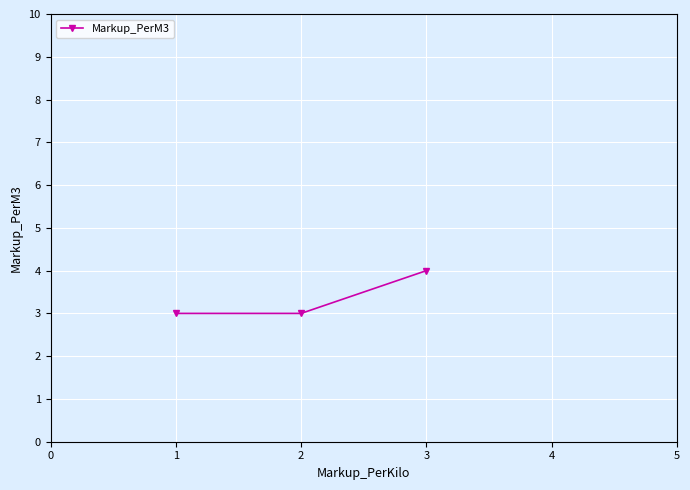

True or false: the data shows 6 at 1.

False